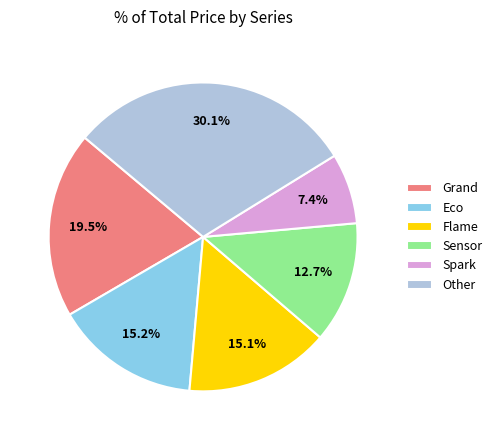

Is Spark the majority of the pie?

No